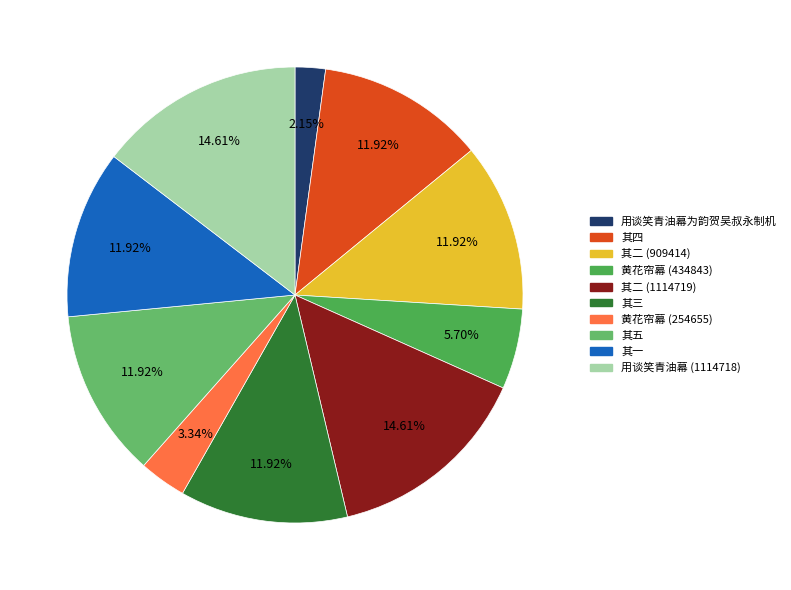

To the nearest percent, what is the average slice percentage?

10%